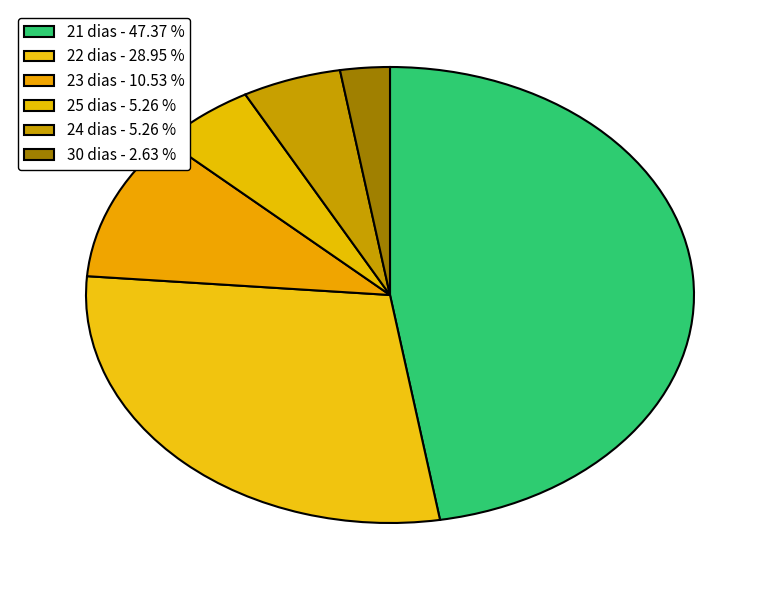

How many slices are in this pie chart?

6